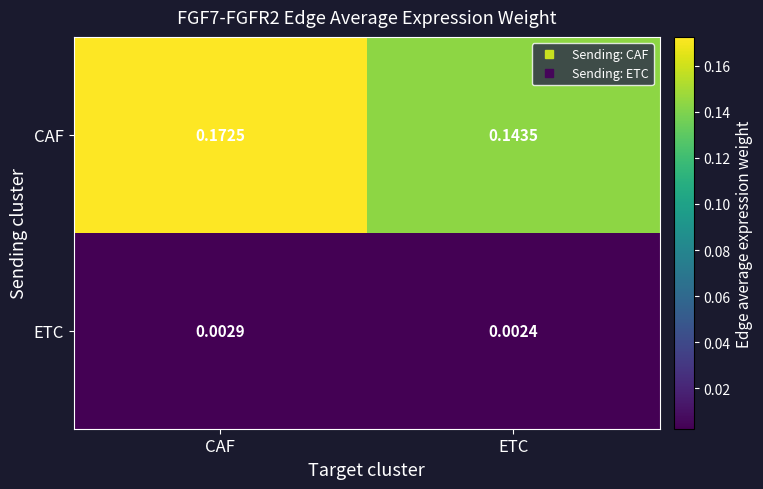

Rank the series by their maximum value, from lowest to highest.

ETC, CAF